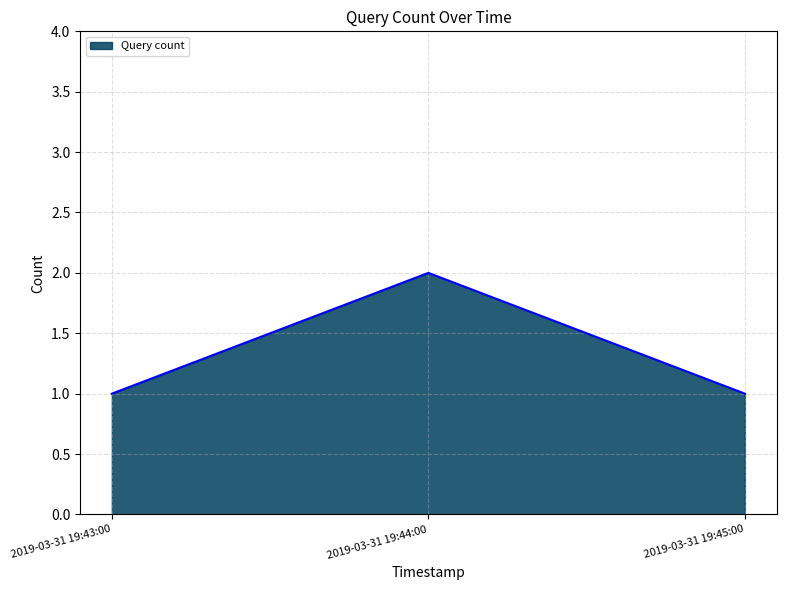

What is the sum of all values?

4